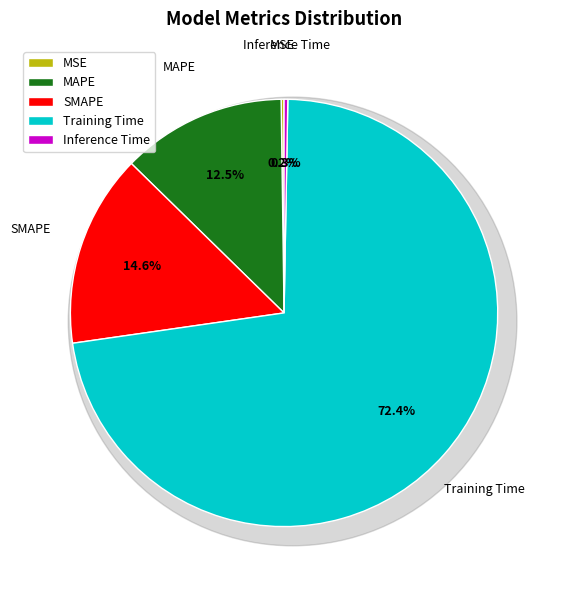

Count the number of slices in the pie.

5